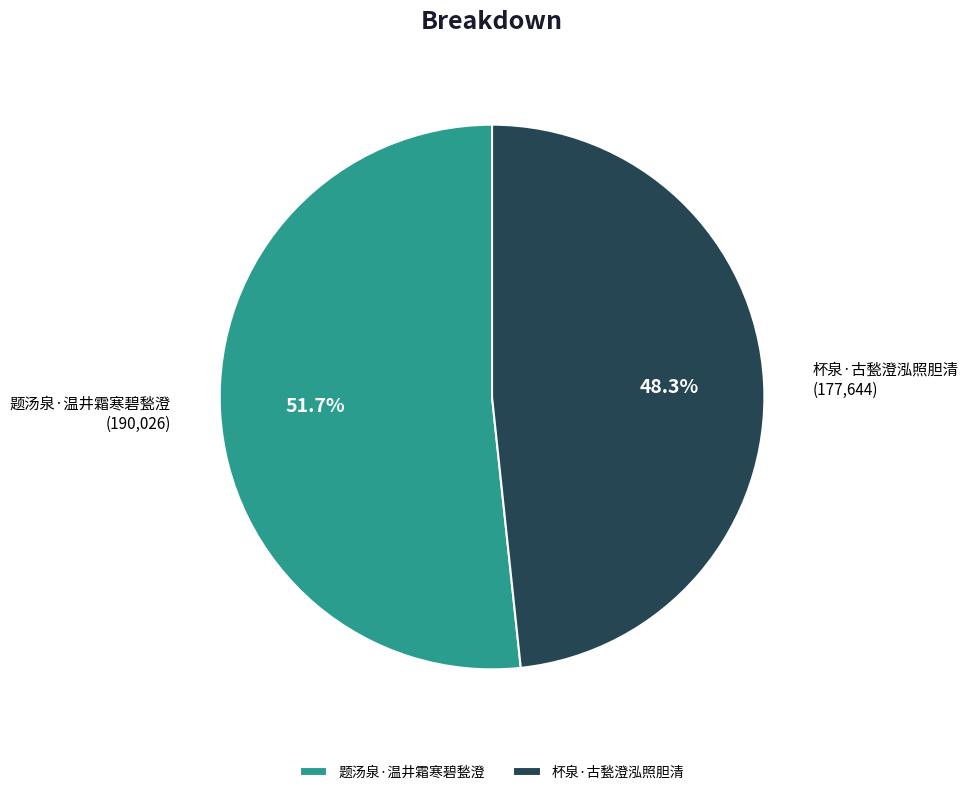

To the nearest percent, what percentage of the pie is 杯泉·古甃澄泓照胆清?

48%